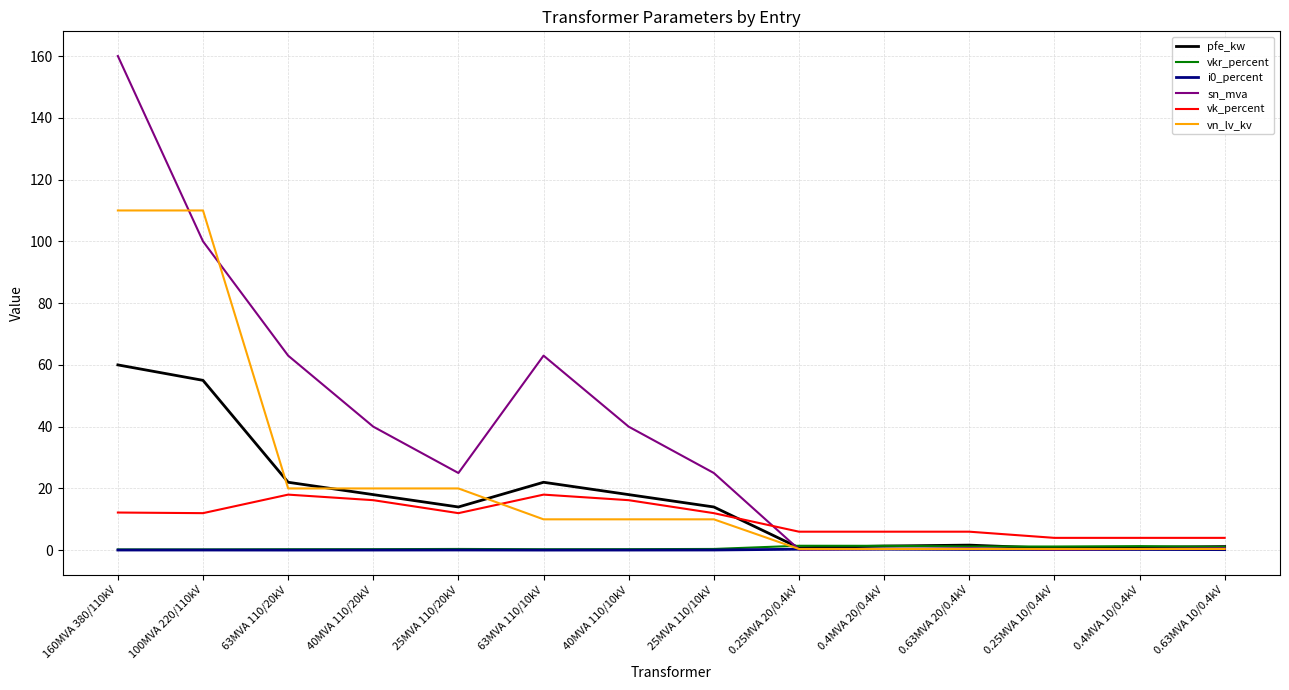

What is the spread (max minus min) of values at 100MVA 220/110kV?

109.9